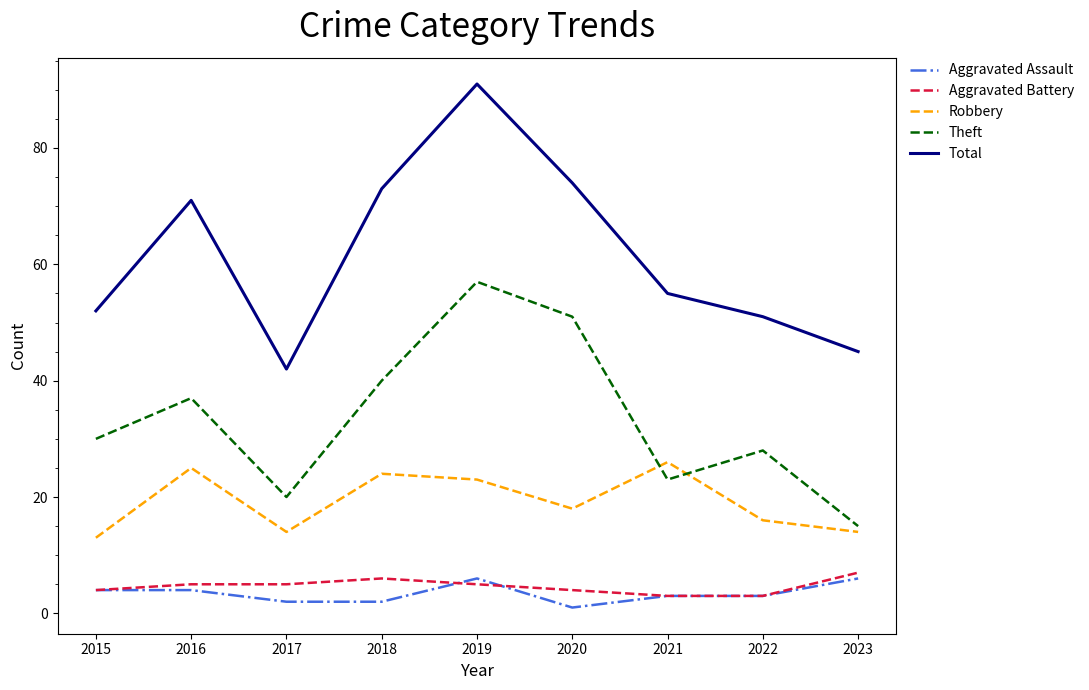

Is this an area chart (filled region under the line)?

No